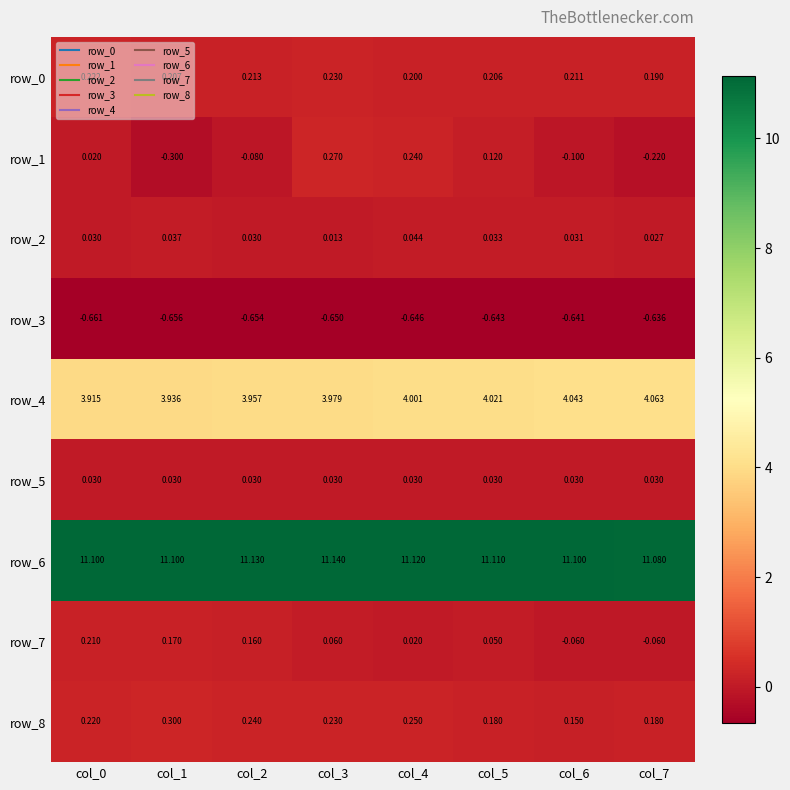

Which has a higher value, col_1 or col_3?

col_3